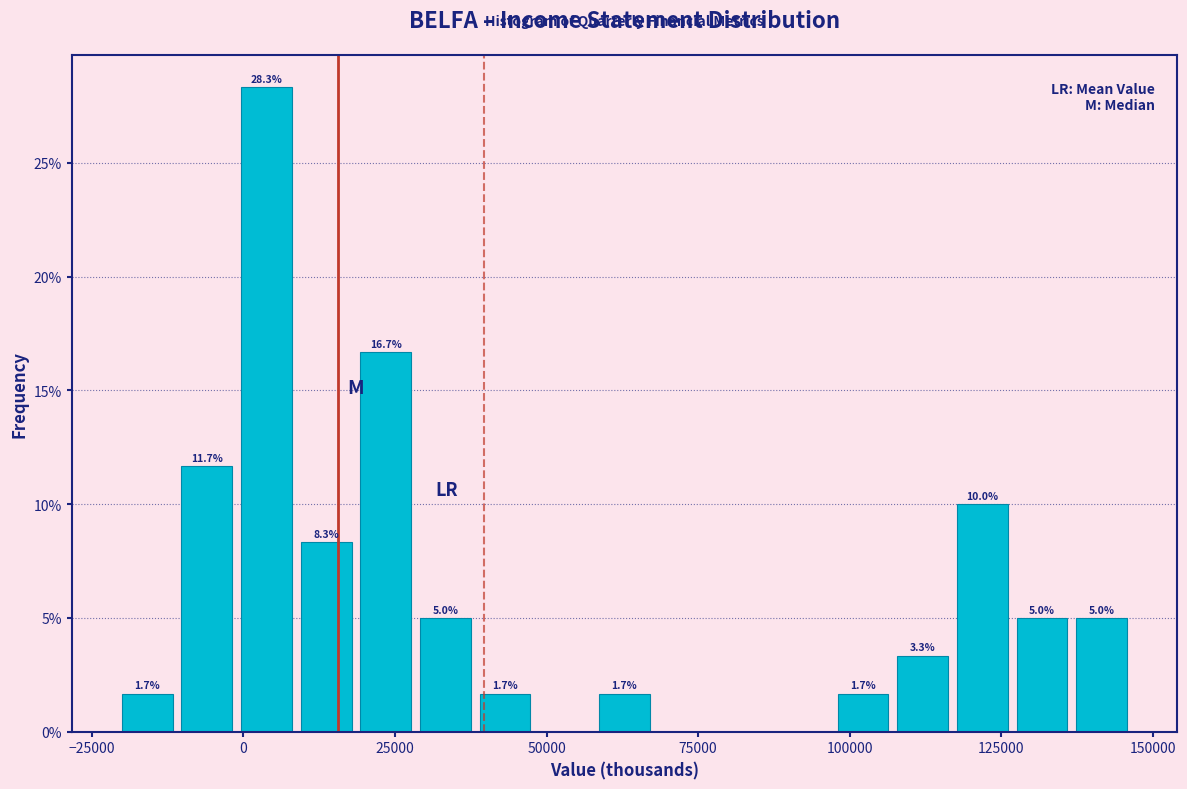

Around what value on the x-axis is the tallest bar? Give the approximate position of its centre, as read against the axis.

5000